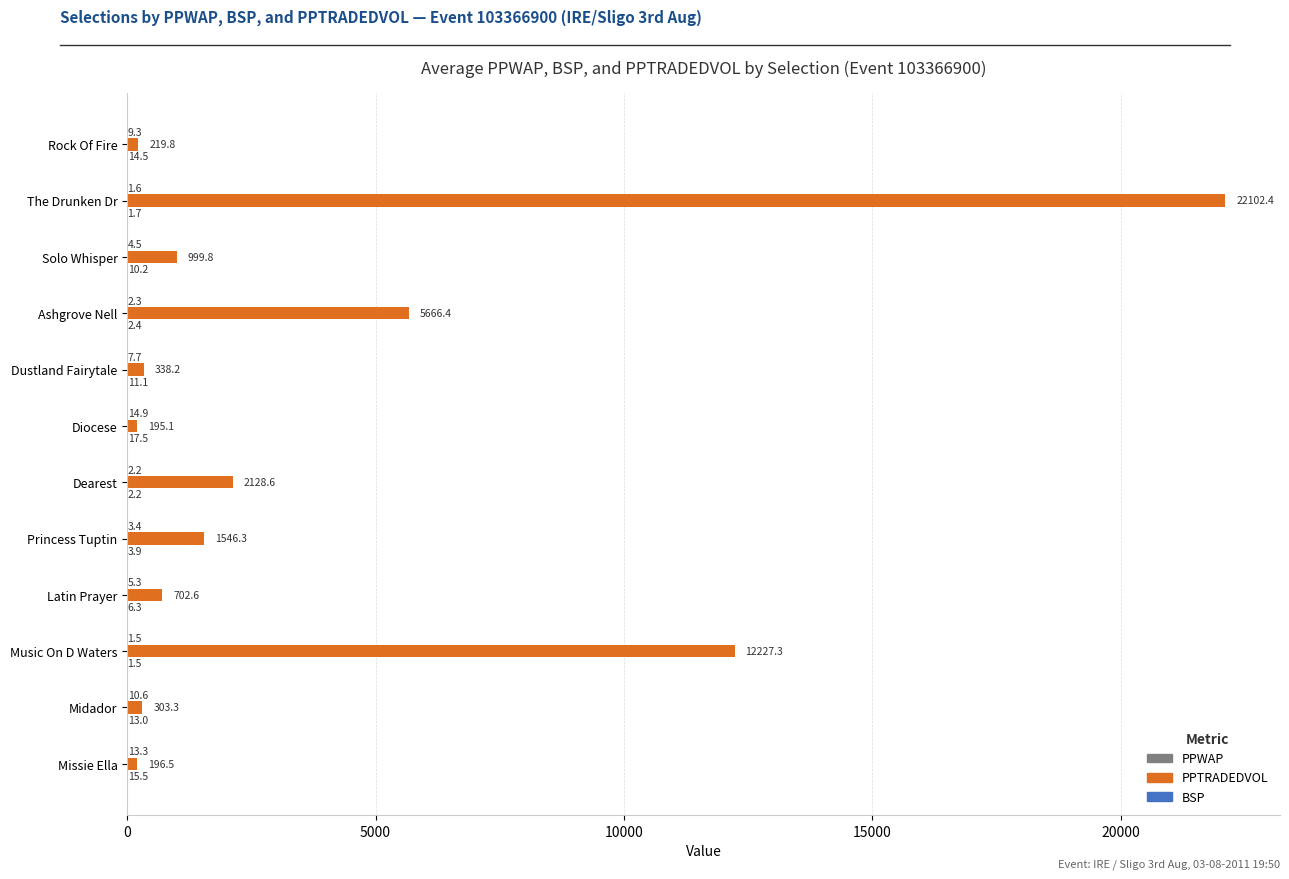

What is the sum of the PPTRADEDVOL values at Latin Prayer and Solo Whisper?

1702.4